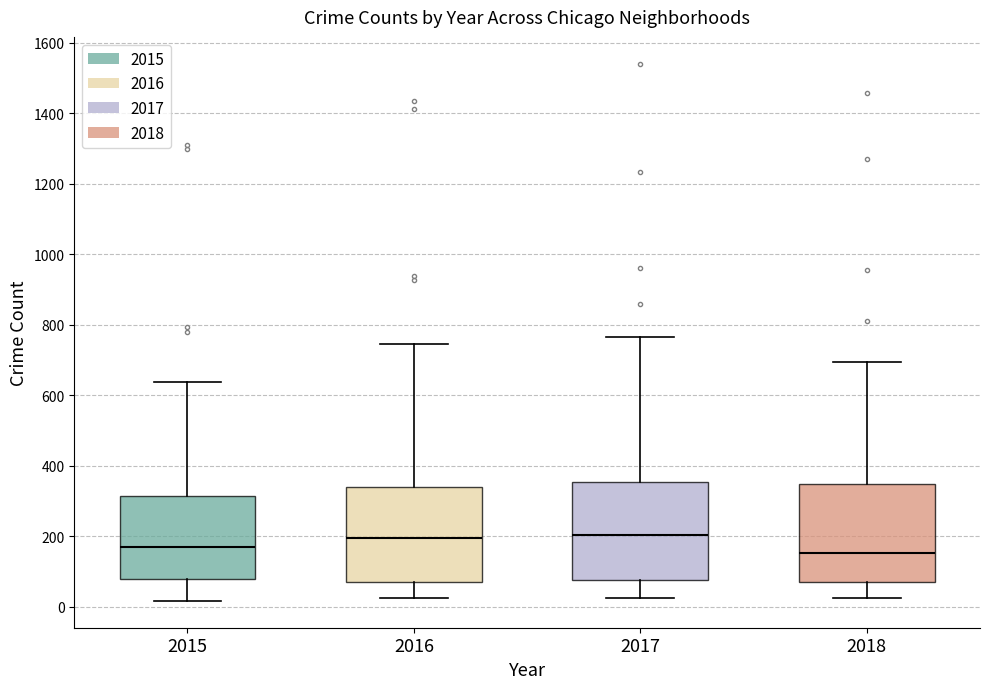

Where does the median line of the box at x = 2018 sit on the y-axis? The values are not printed on the chart, so give them approximately, as read against the axis.

160